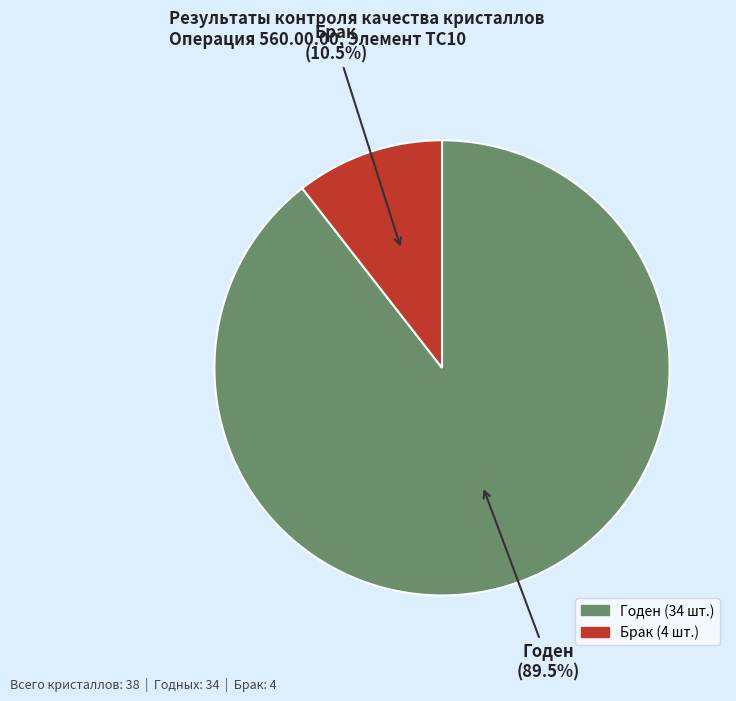

The Годен slice represents 89% of the pie. True or false?

True